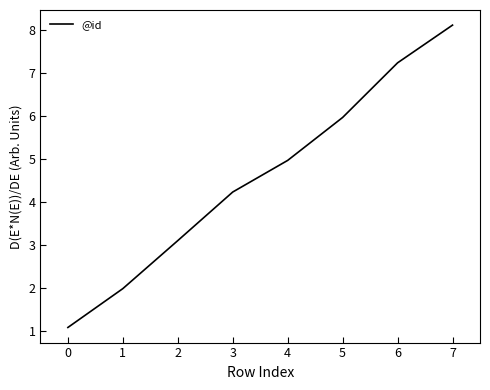

True or false: the data shows 2.0 at 1.

True